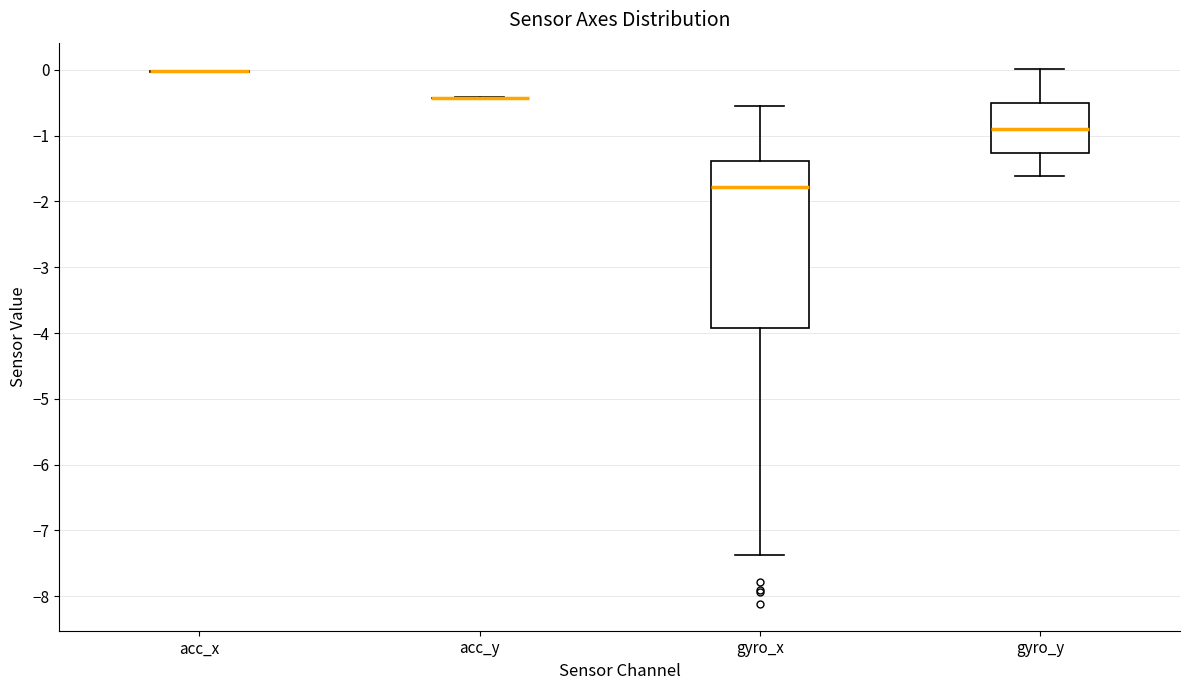

Which box is the tallest, from its lower edge to its upper edge?

gyro_x